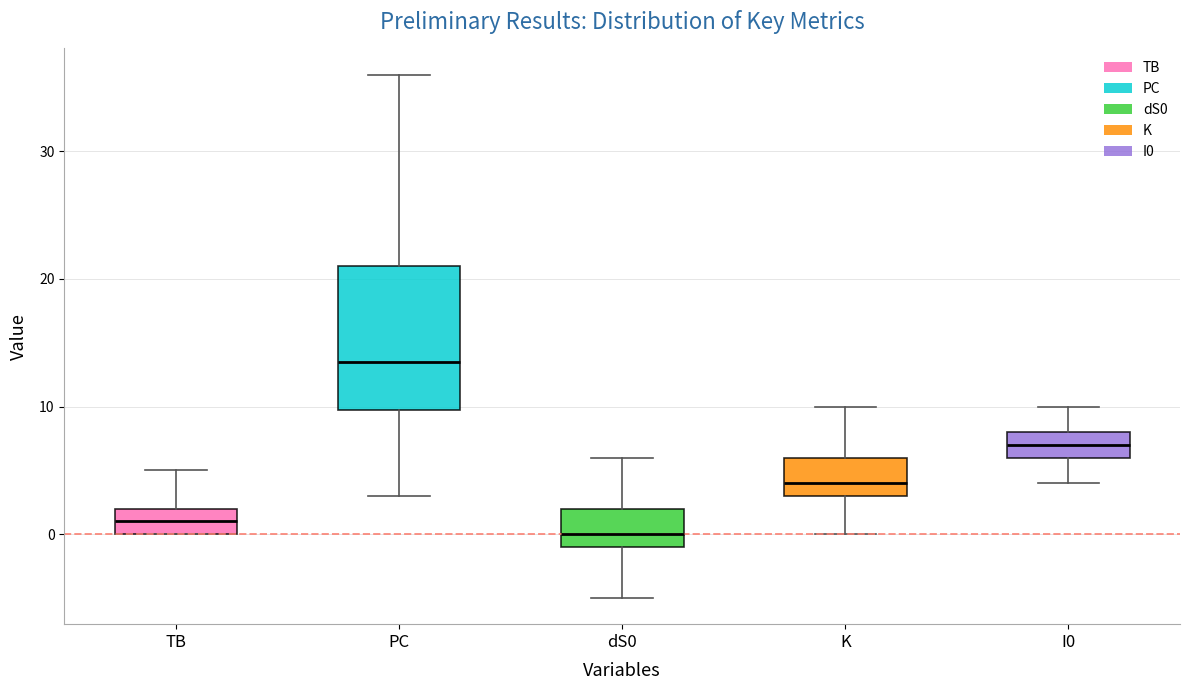

Reading left to right, read every box against the y-axis: the position of its median line, the range the box covers, and the ends of its whiskers. The values are not printed on the chart, so give them approximately, as read against the axis.

TB: median 1, box 0 to 2, whiskers 0 to 5
PC: median 14, box 10 to 21, whiskers 3 to 36
dS0: median 0, box -1 to 2, whiskers -5 to 6
K: median 4, box 3 to 6, whiskers 0 to 10
I0: median 7, box 6 to 8, whiskers 4 to 10